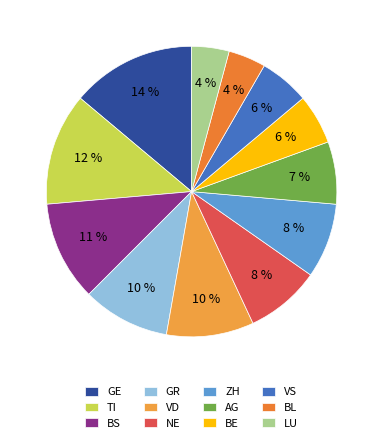

Count the number of slices in the pie.

12